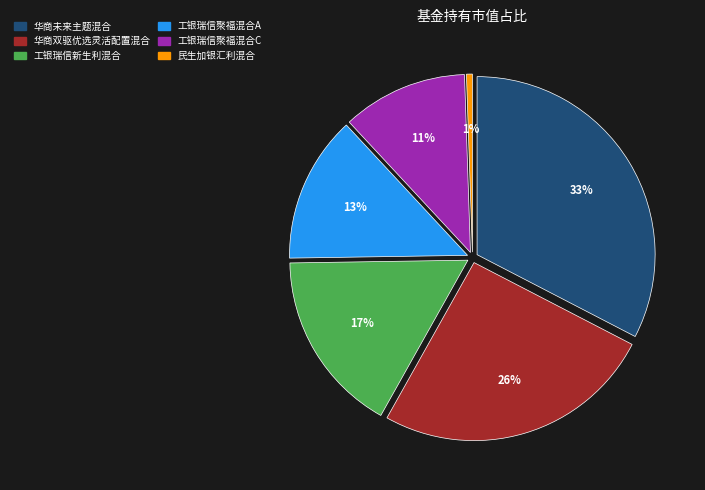

To the nearest percent, what is the difference between the 工银瑞信新生利混合 and 华商未来主题混合 slice percentages?

16%